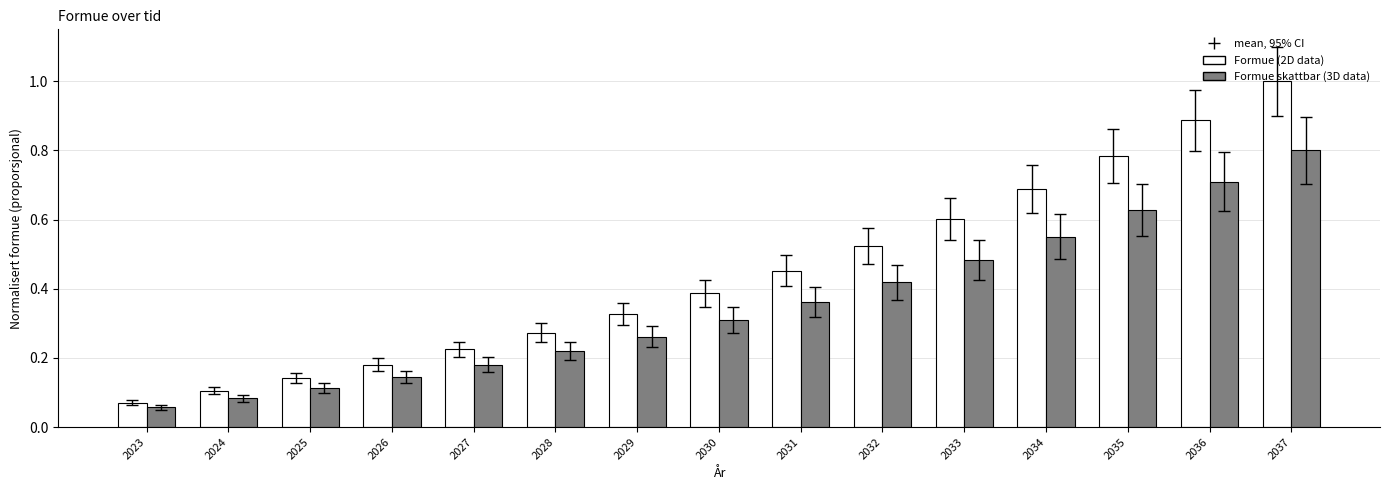

At how many categories does at least one series exceed 0?

15